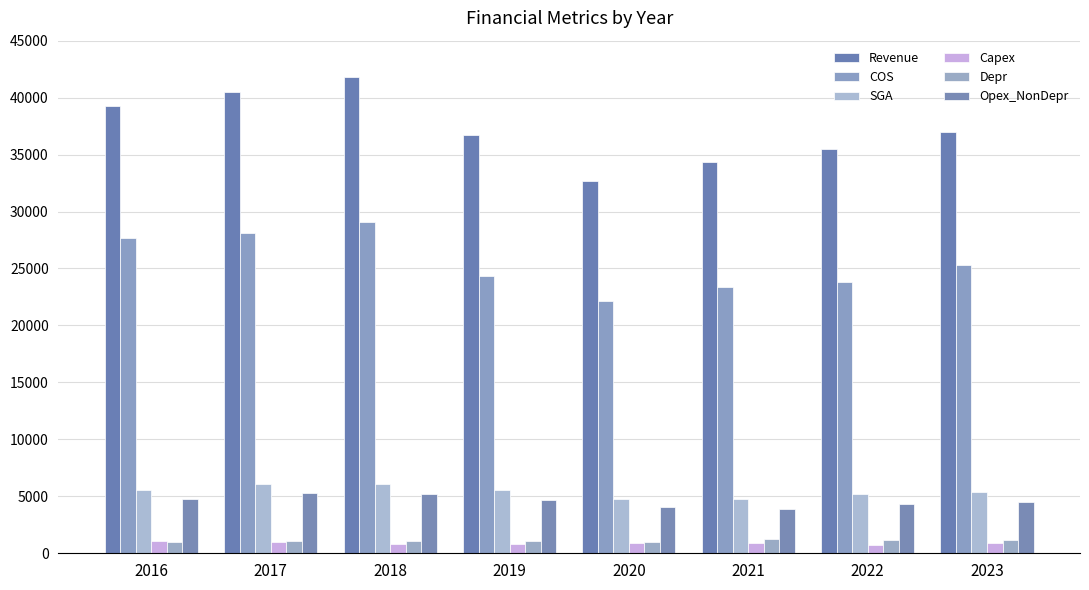

How many bars are there in total?

48